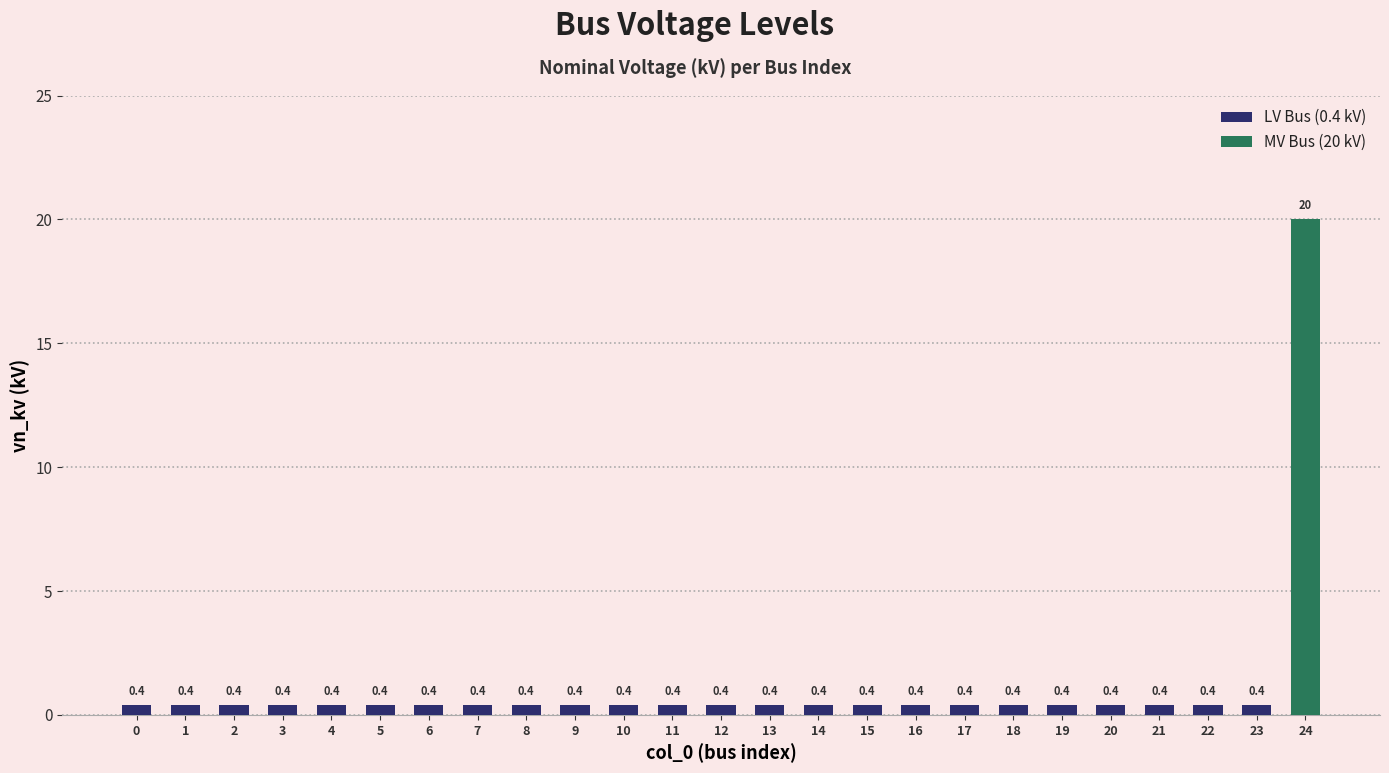

True or false: the data shows 0.4 at 13.

True